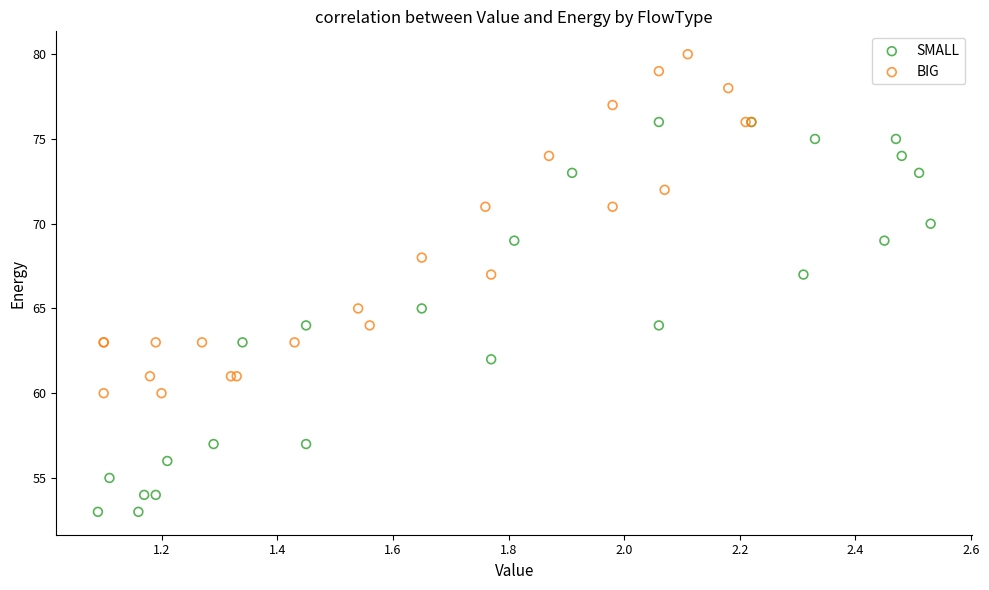

Which series reaches the minimum Y coordinate?

SMALL